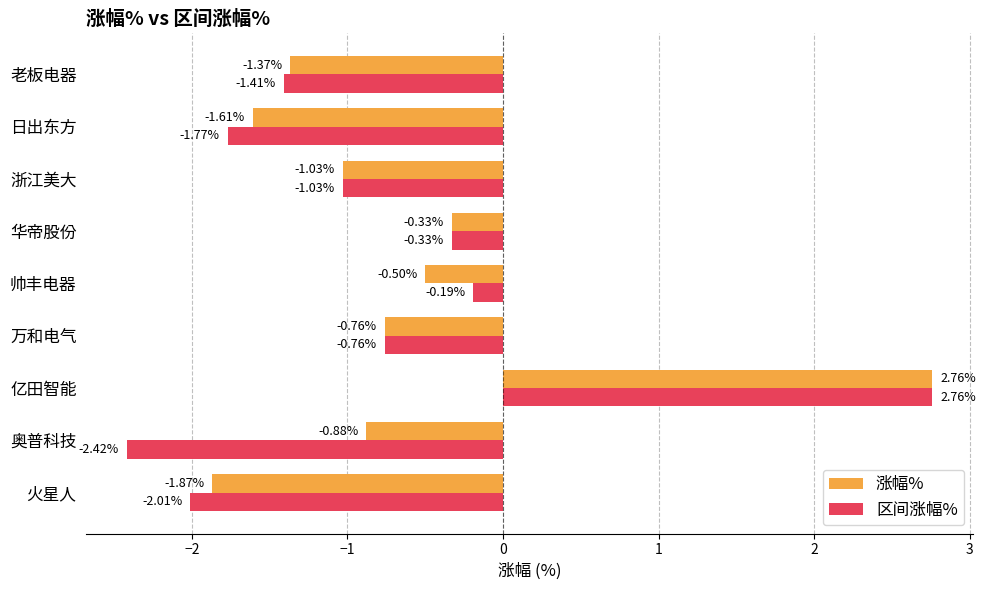

Rank the categories by 区间涨幅% value from lowest to highest.

奥普科技, 火星人, 日出东方, 老板电器, 浙江美大, 万和电气, 华帝股份, 帅丰电器, 亿田智能